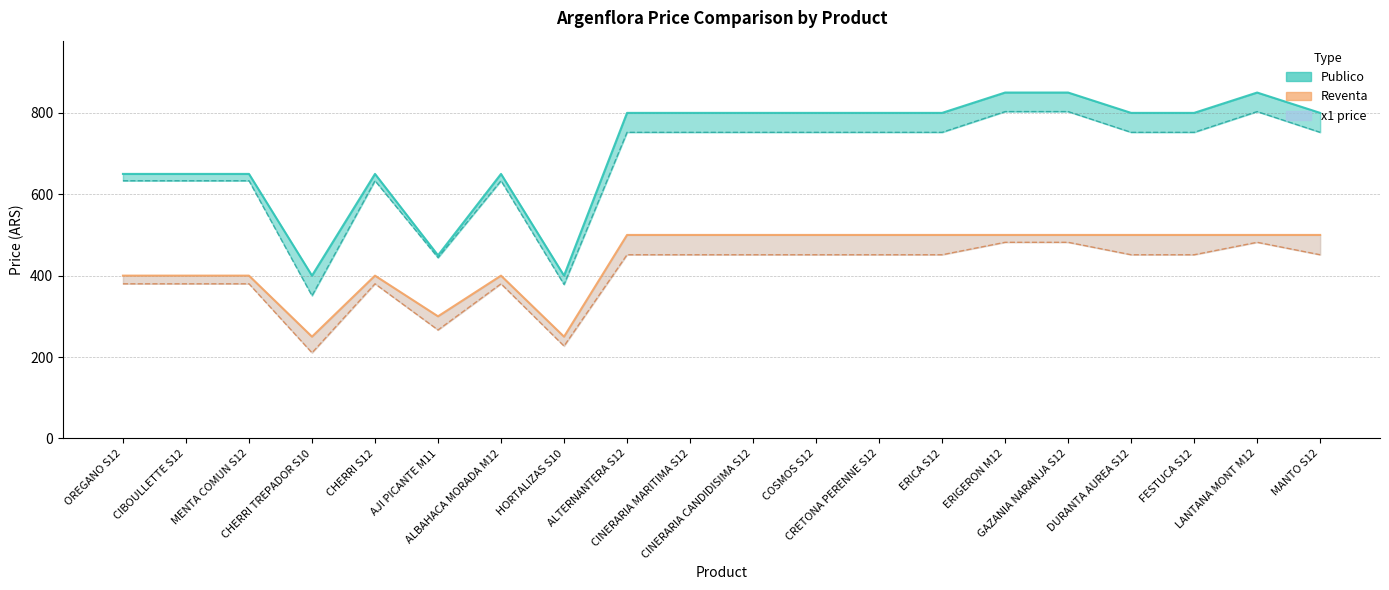

Between CINERARIA MARITIMA S12 and ALBAHACA MORADA M12, which is larger?

CINERARIA MARITIMA S12